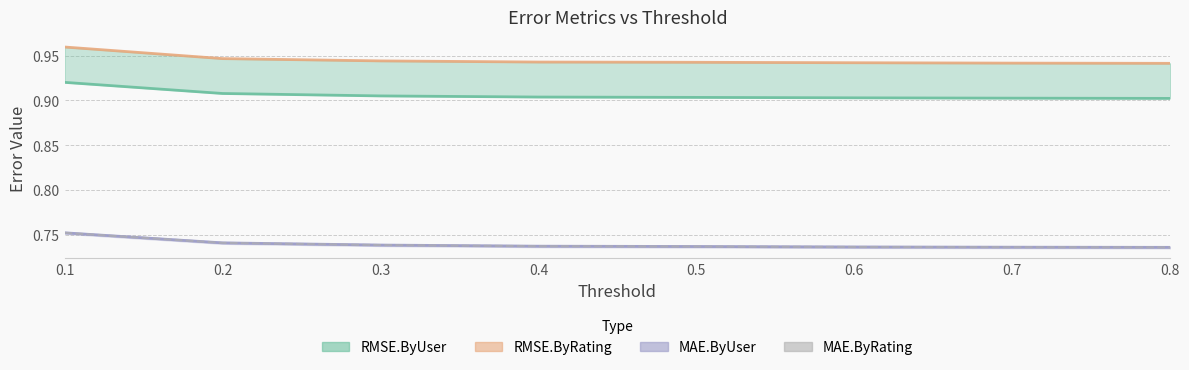

True or false: RMSE.ByUser (line) has a value of 0.9 at 0.7.

True